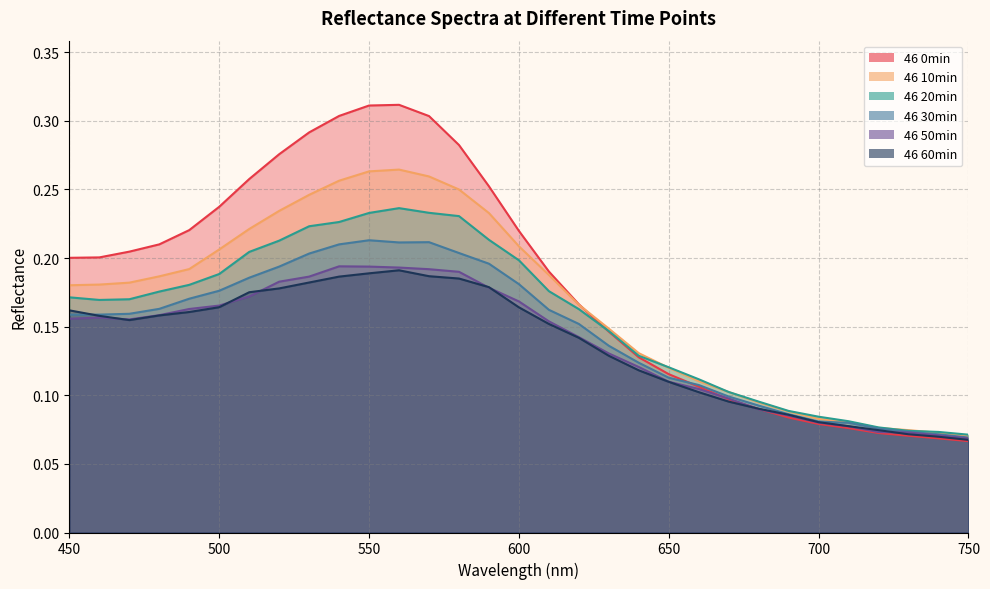

Which series has the widest spread of values?

46 0min